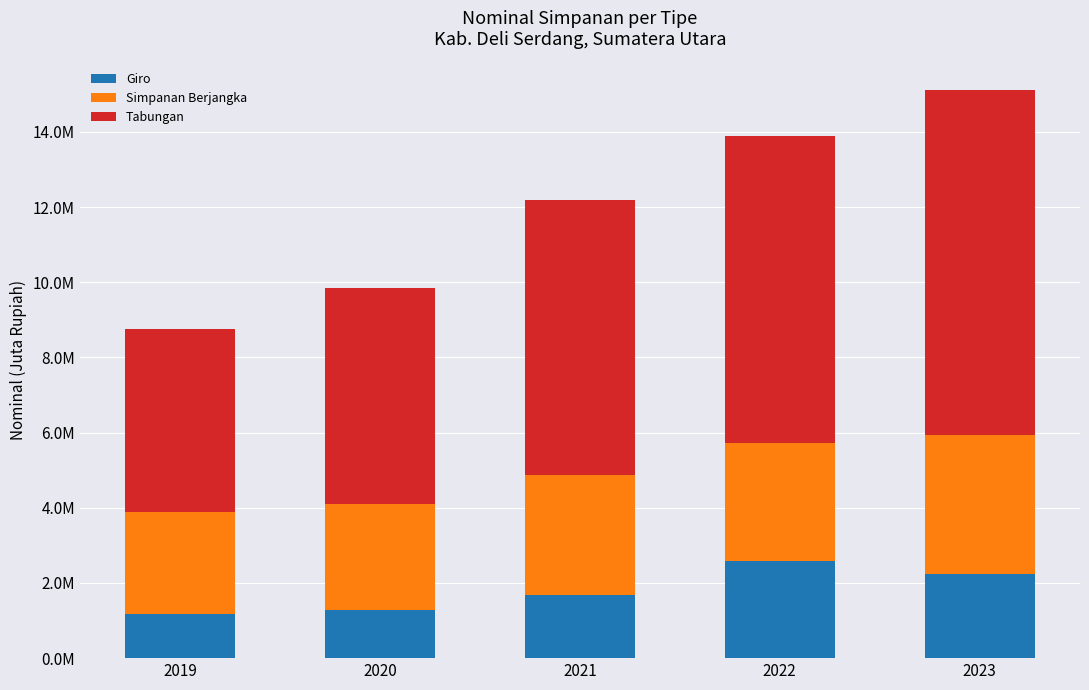

Are the bars grouped side by side (vs. stacked)?

No